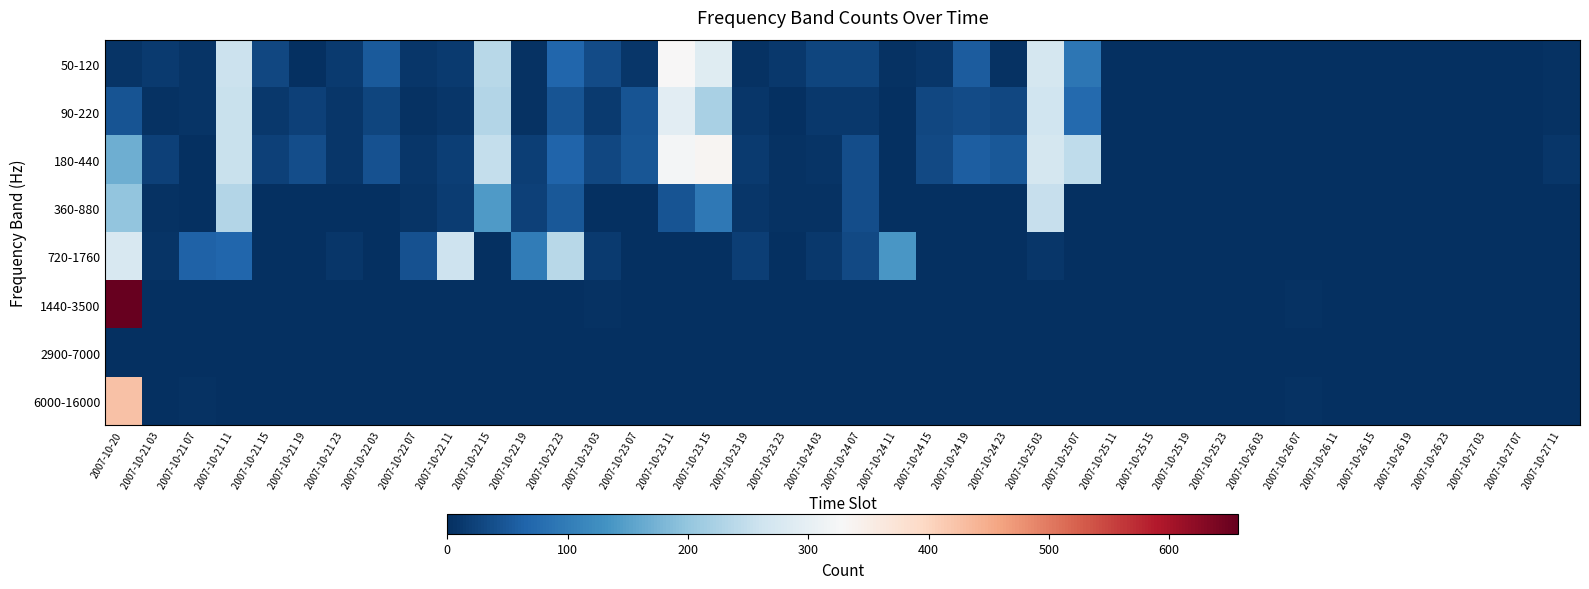

Count the number of data series in this chart.

8